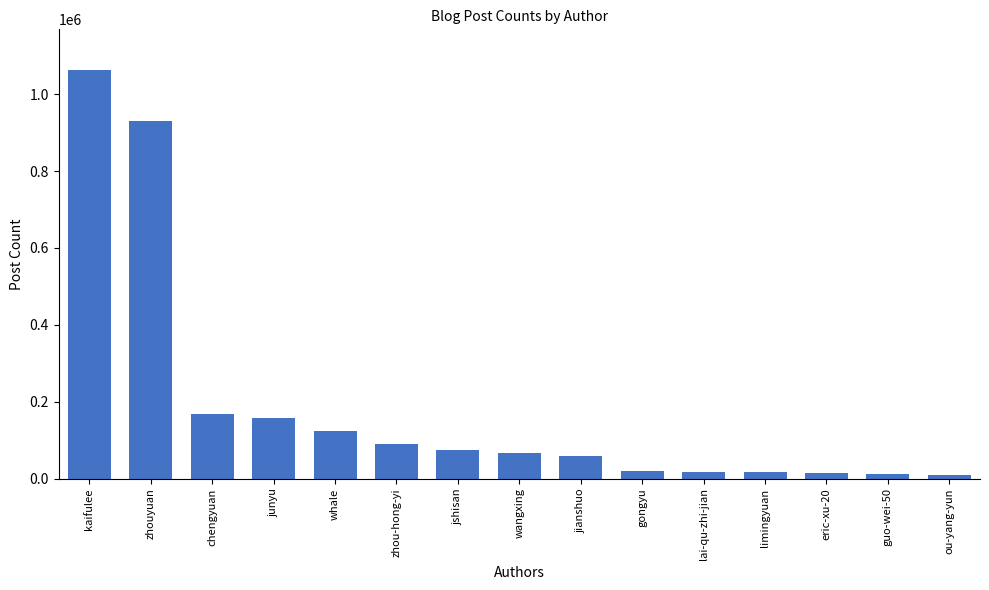

Which has a higher value, zhouyuan or wangxing?

zhouyuan